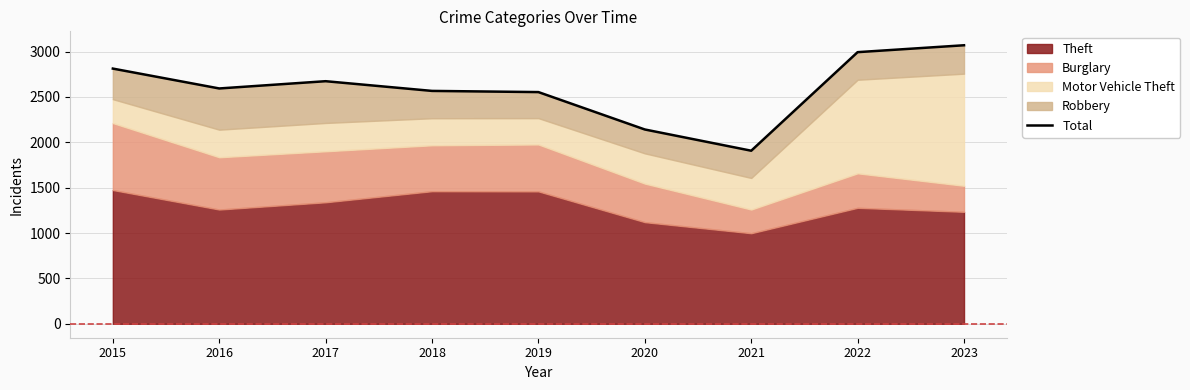

List the labels in order of value, smallest first.

2021, 2020, 2019, 2018, 2016, 2017, 2015, 2022, 2023